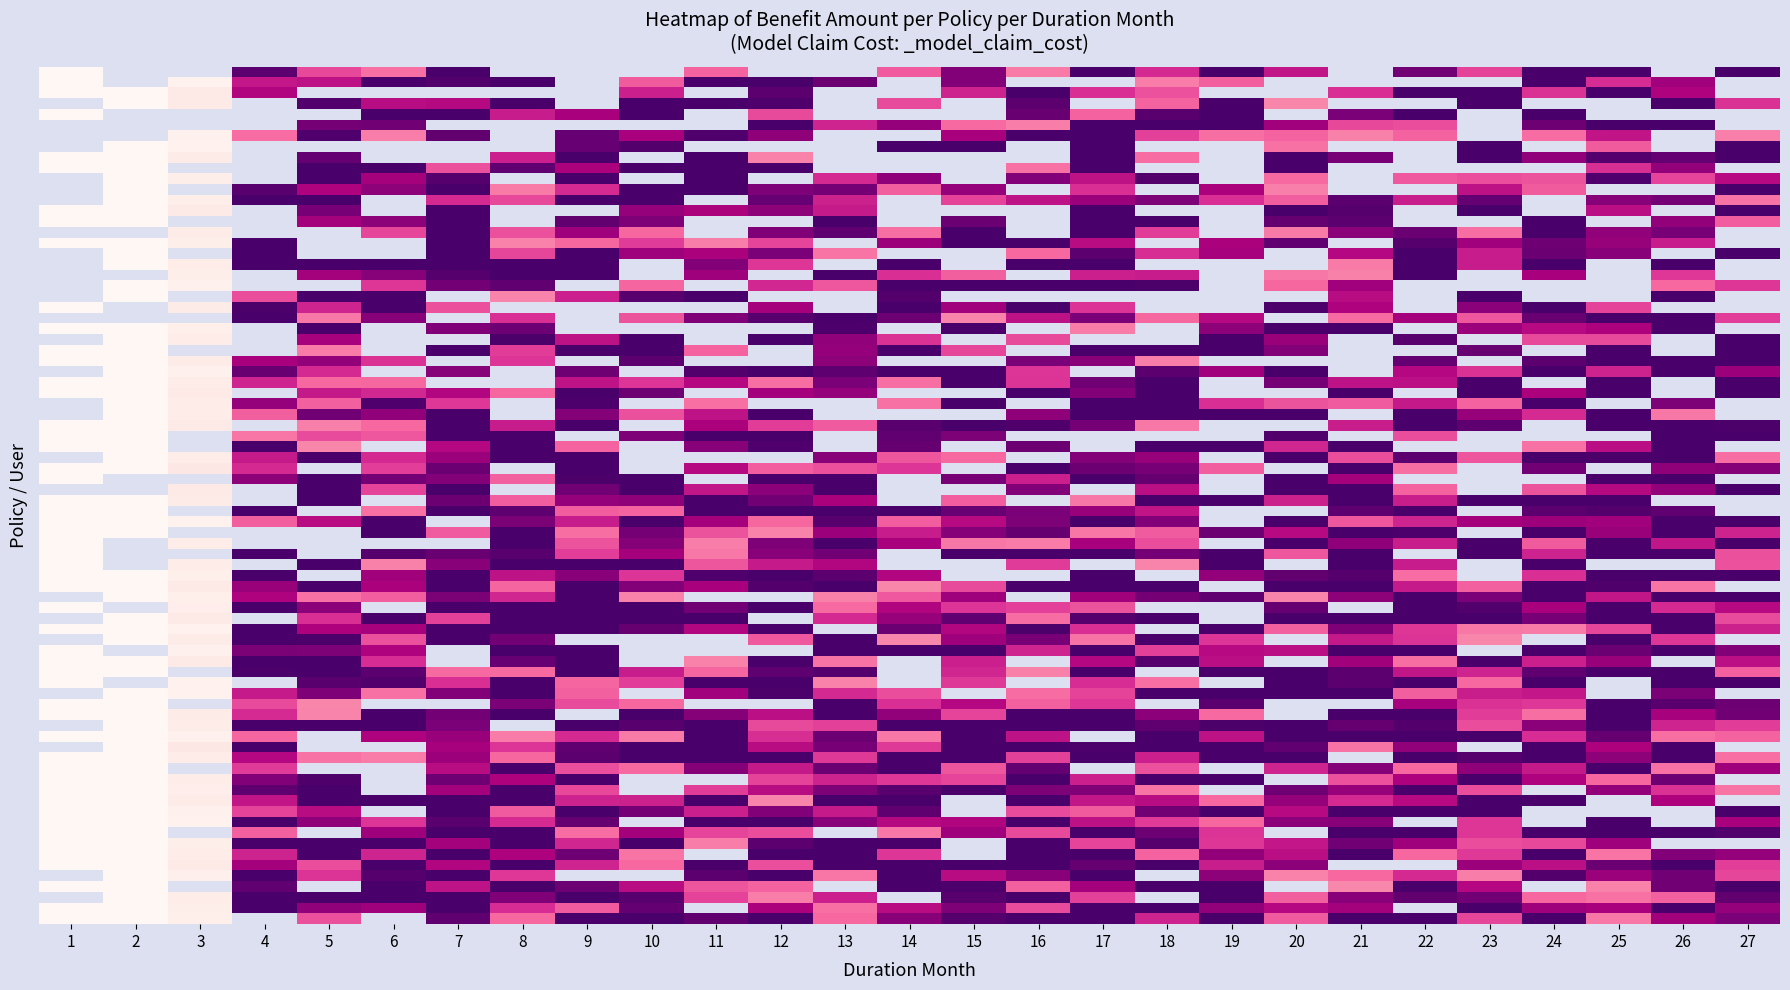

What is the ratio of the value at 25 to the value at 24?

1.0